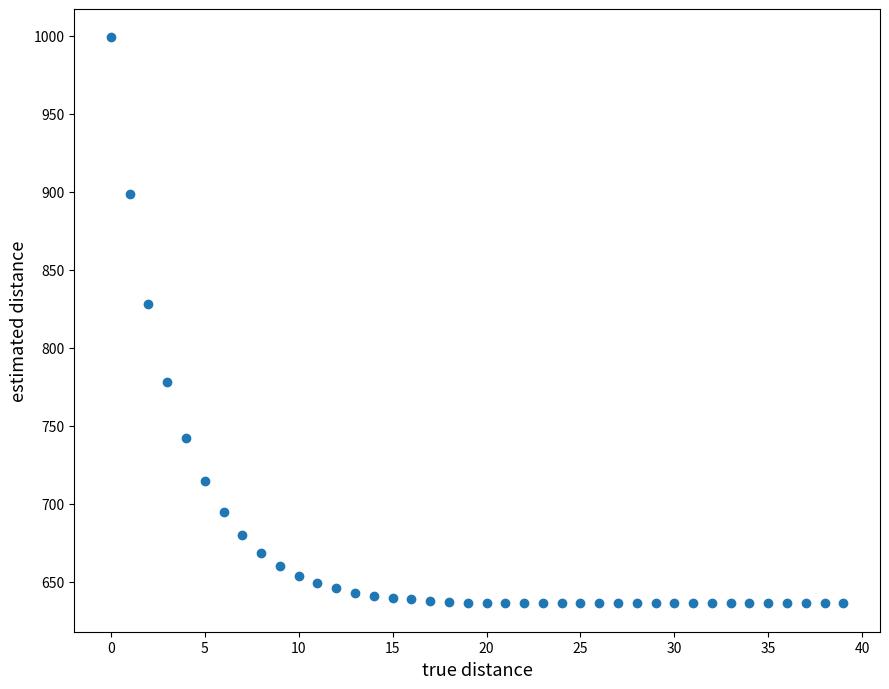

What is the range of Y values (max minus min)?

362.8